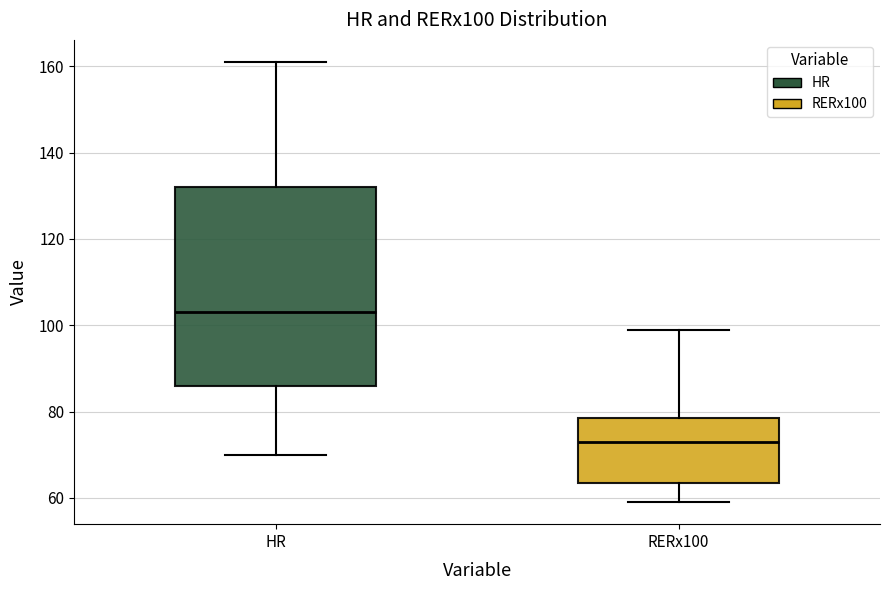

Where does the lower whisker of the box for RERx100 end on the y-axis? The values are not printed on the chart, so give them approximately, as read against the axis.

60